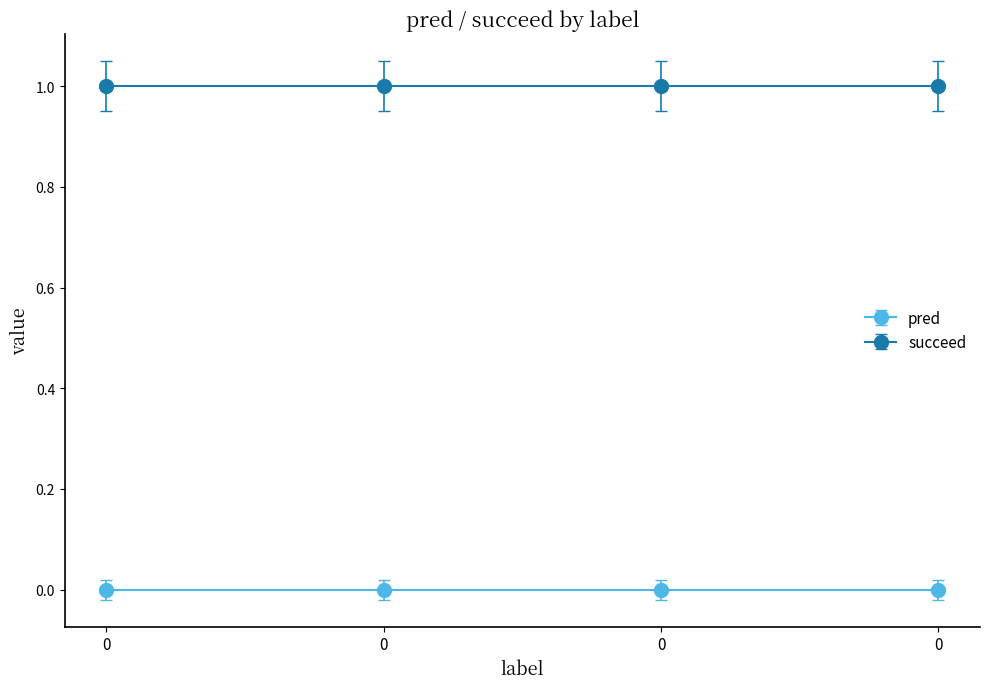

True or false: succeed and pred intersect in this chart.

False